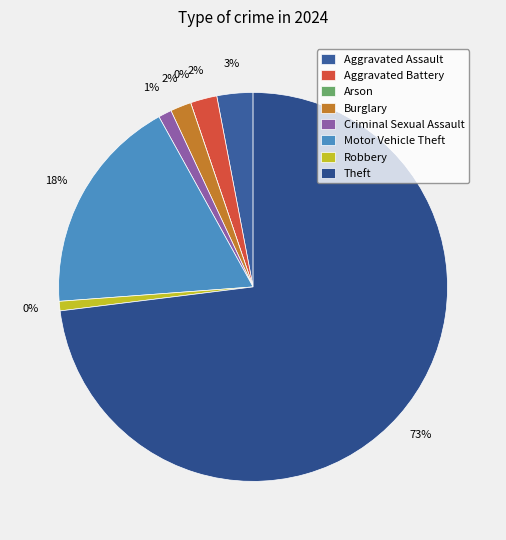

True or false: Motor Vehicle Theft accounts for 12% of the total.

False